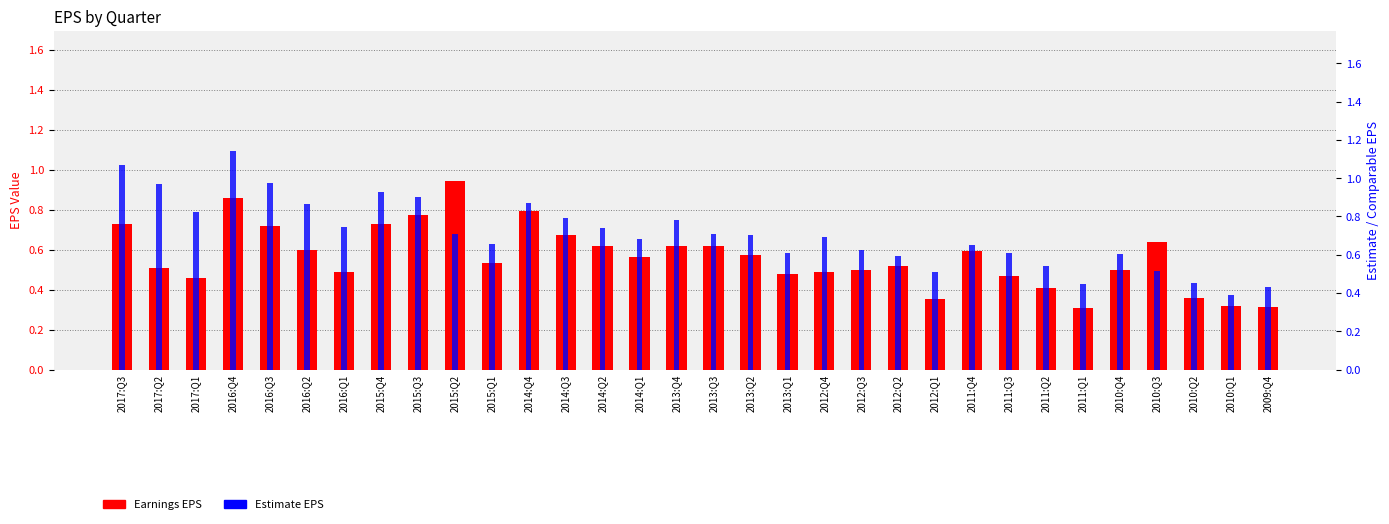

What is the difference between the Estimate EPS values at 2011:Q2 and 2011:Q1?

0.1